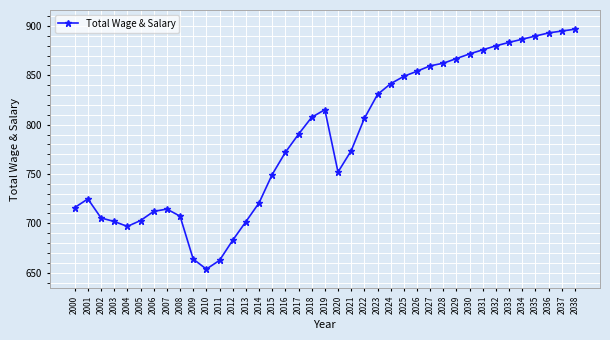

What is the change in value from 2007 to 2013?

-12.8